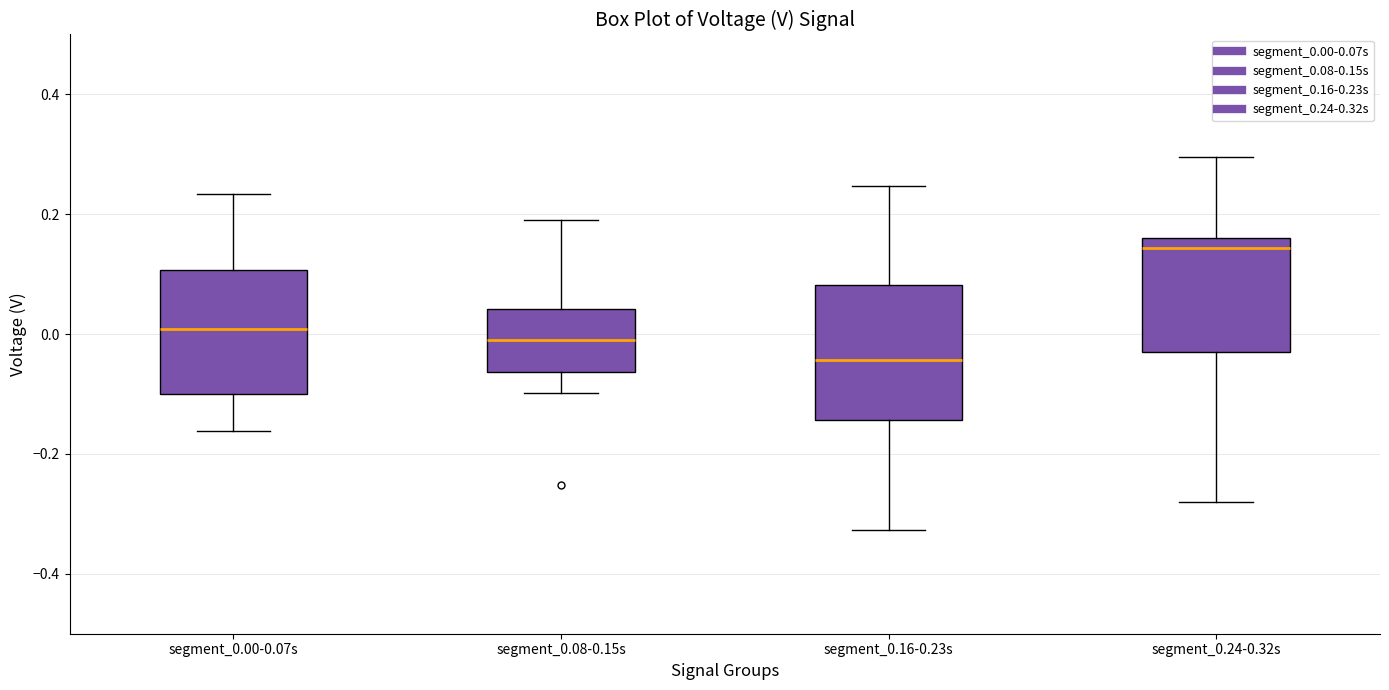

Where does the lower whisker of the box for segment_0.24-0.32s end on the y-axis? The values are not printed on the chart, so give them approximately, as read against the axis.

-0.28